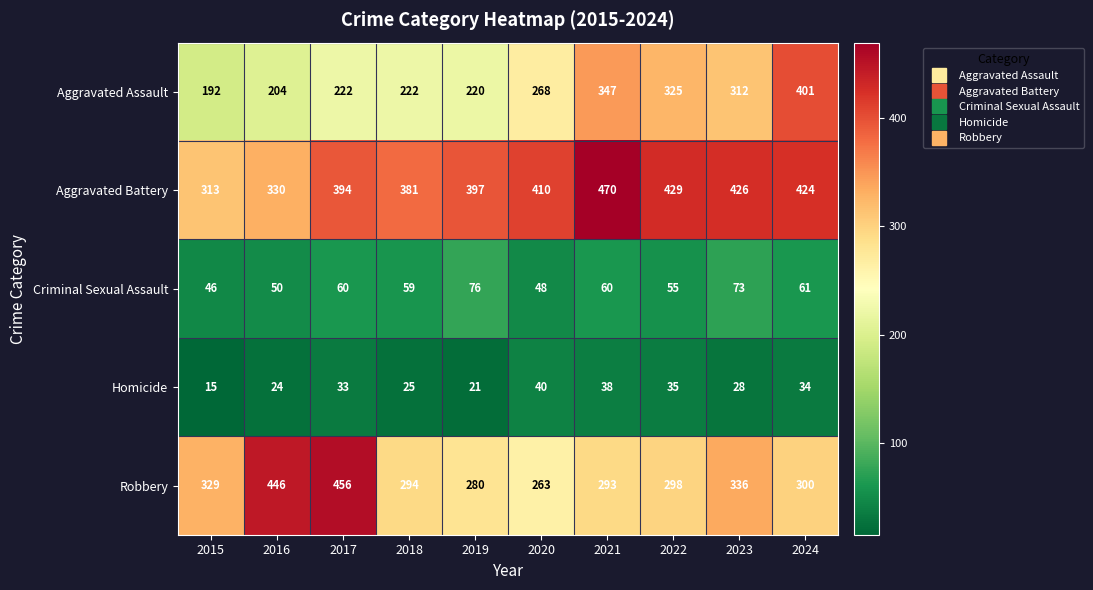

Rank the series by their maximum value, from highest to lowest.

Aggravated Battery, Robbery, Aggravated Assault, Criminal Sexual Assault, Homicide